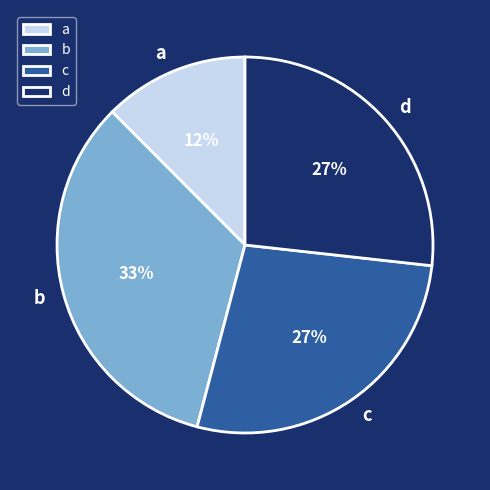

Which slice is the smallest?

a